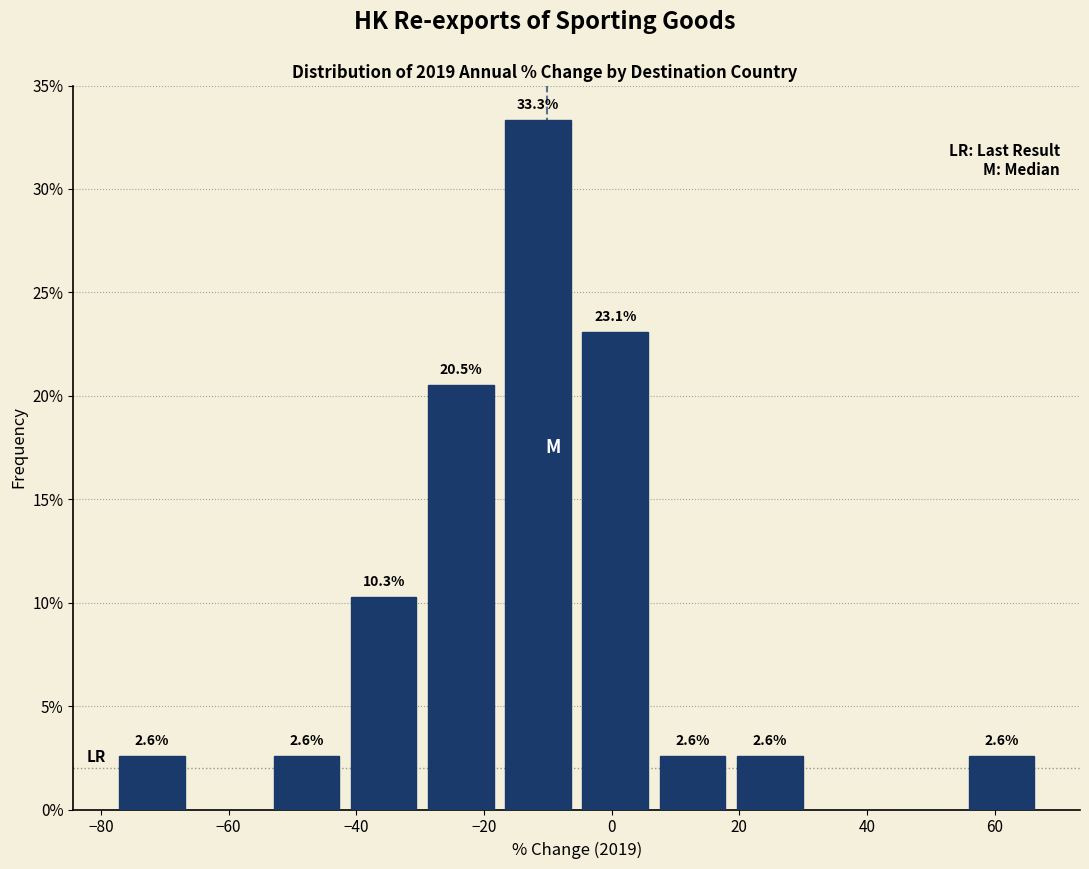

Which range on the x-axis has the tallest bar?

-18 to -6